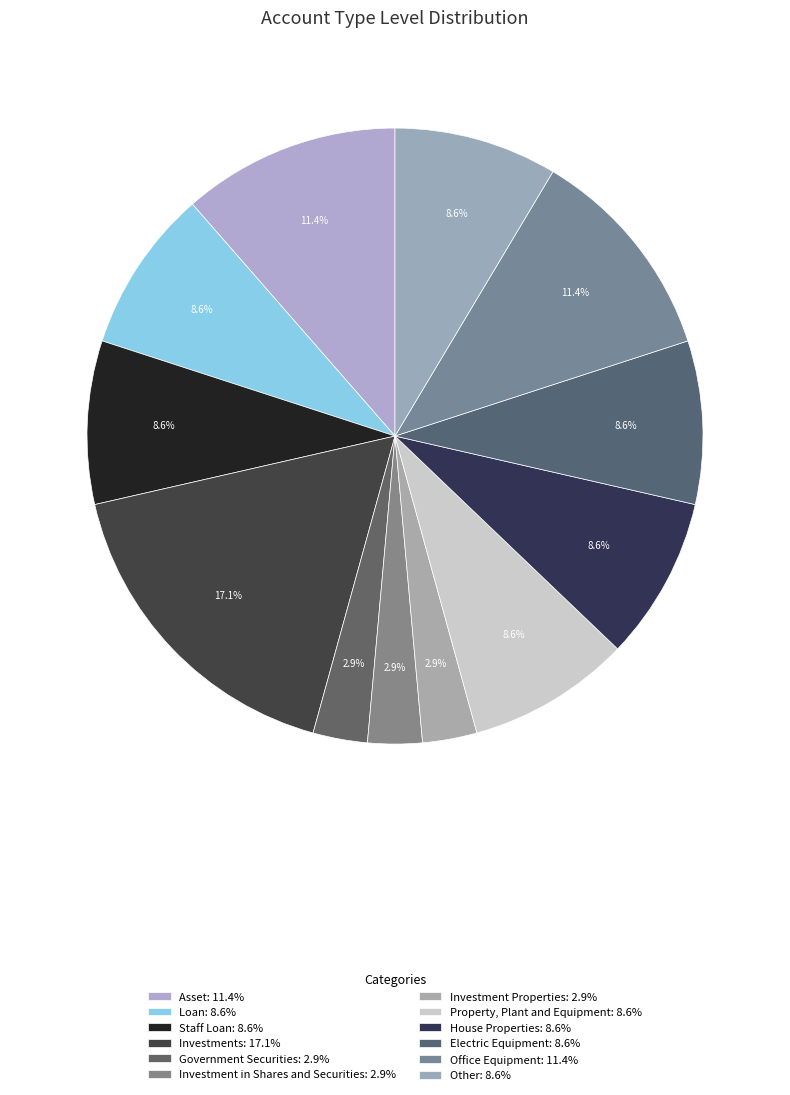

True or false: Other accounts for 1% of the total.

False